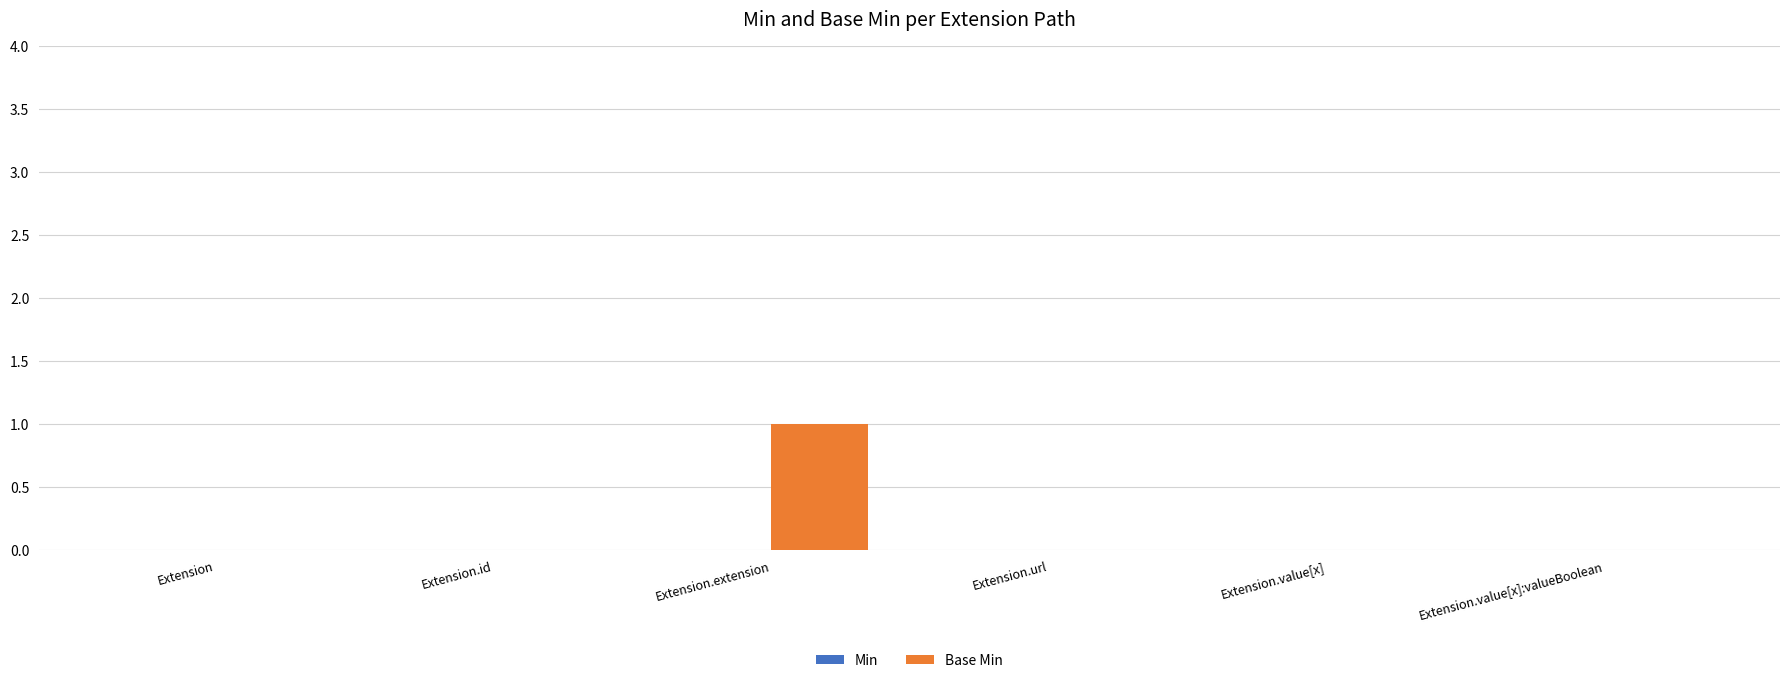

Reading left to right, what are all the values shown in this chart?

Extension=0	Extension.id=0	Extension.extension=1	Extension.url=0	Extension.value[x]=0	Extension.value[x]:valueBoolean=0